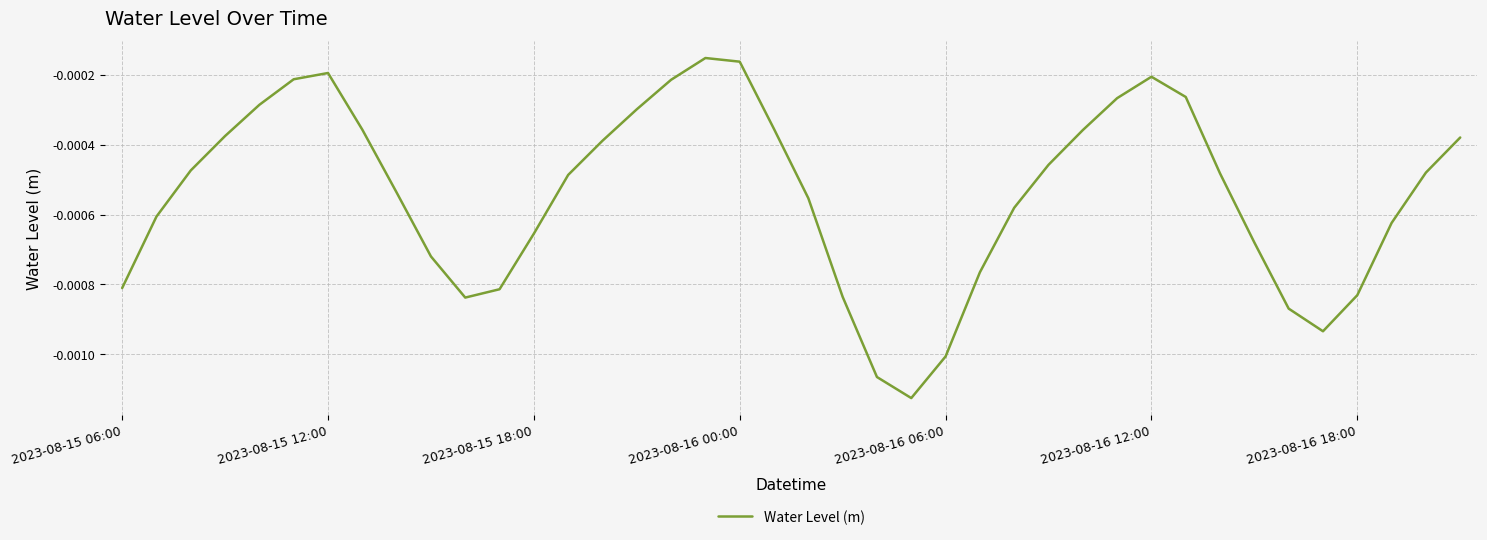

True or false: the data has more than 2 interior local peaks.

True